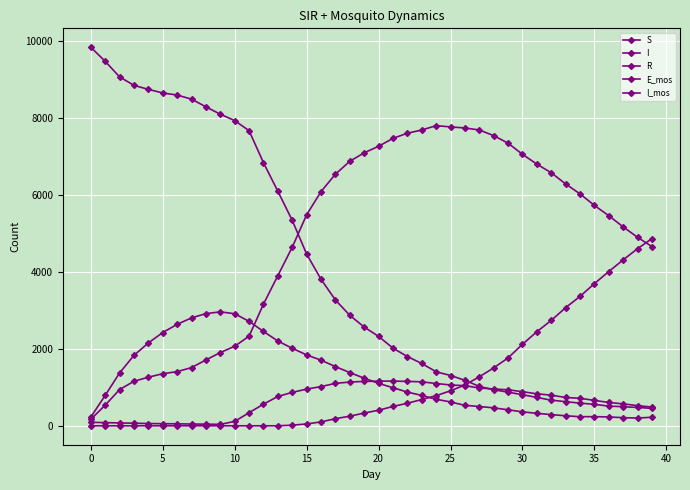

How many lines are shown in the chart?

5